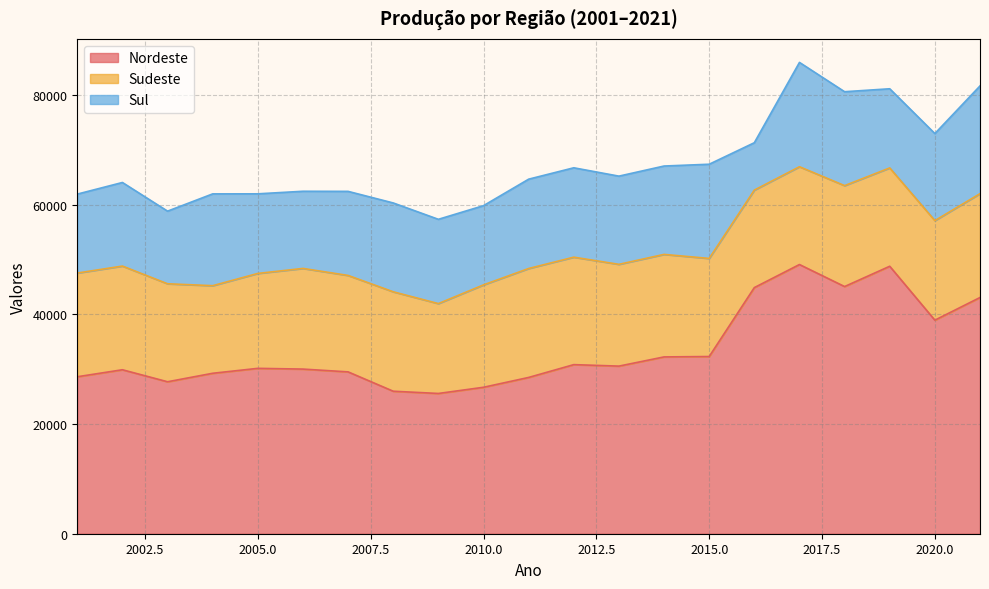

What is the sum of all Sudeste values?

381811